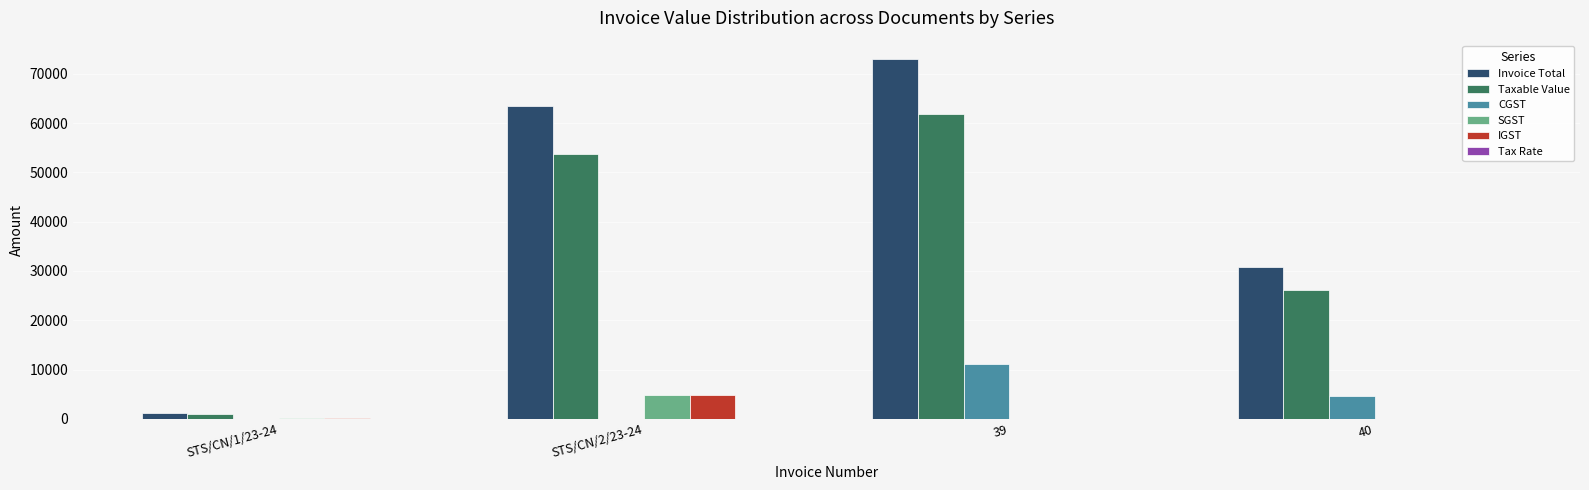

Which category has the highest value across all series?

39